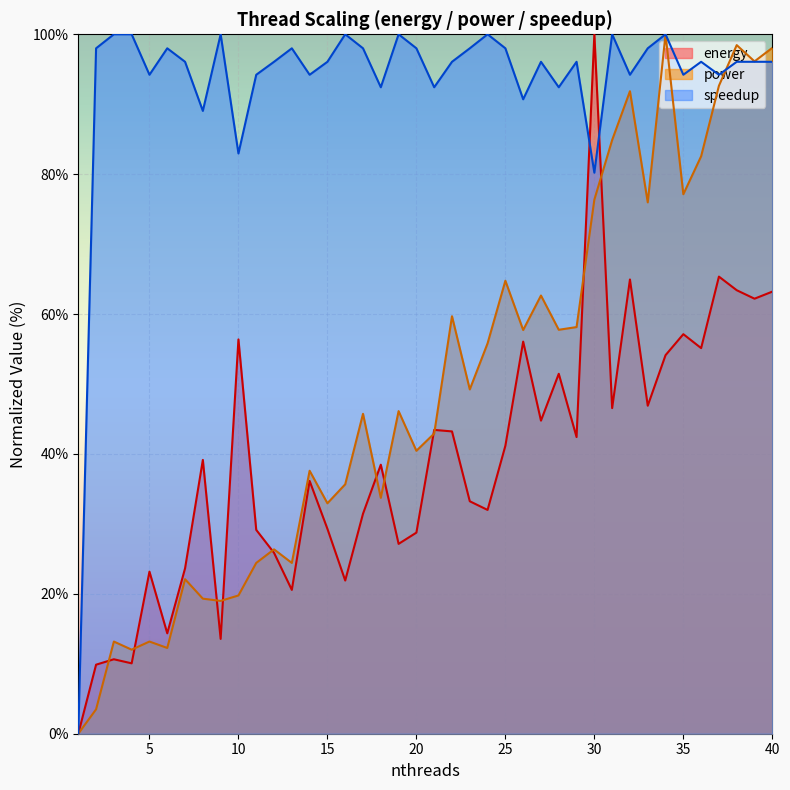

At which label is speedup closest to 50?

30